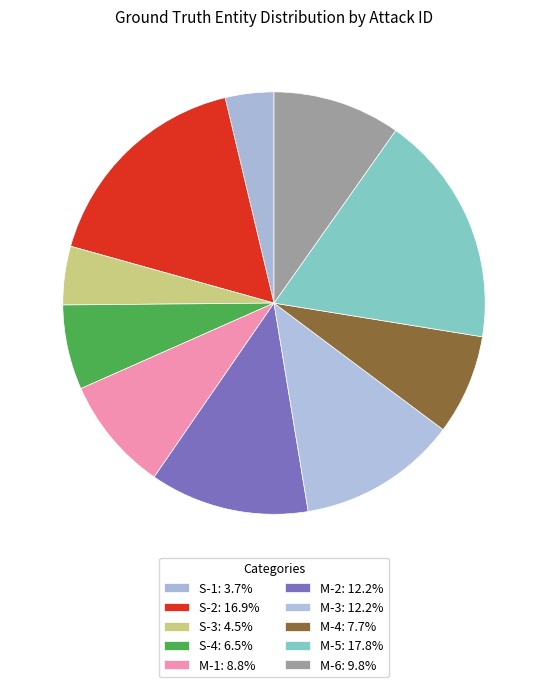

What percentage do M-1 and M-6 together represent?

18.5%